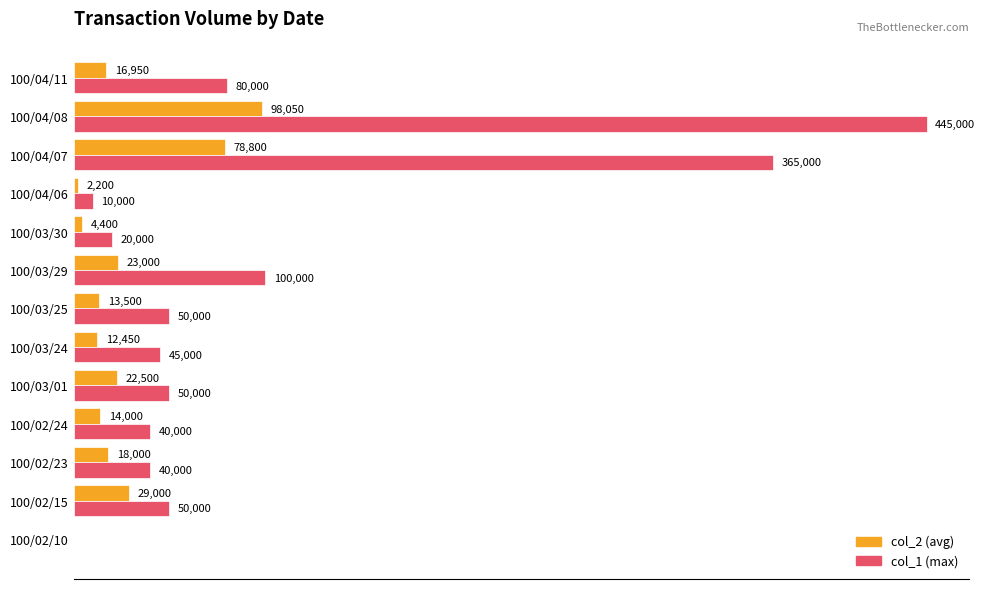

Which series changed the most between 100/03/30 and 100/04/07?

col_1 (max)